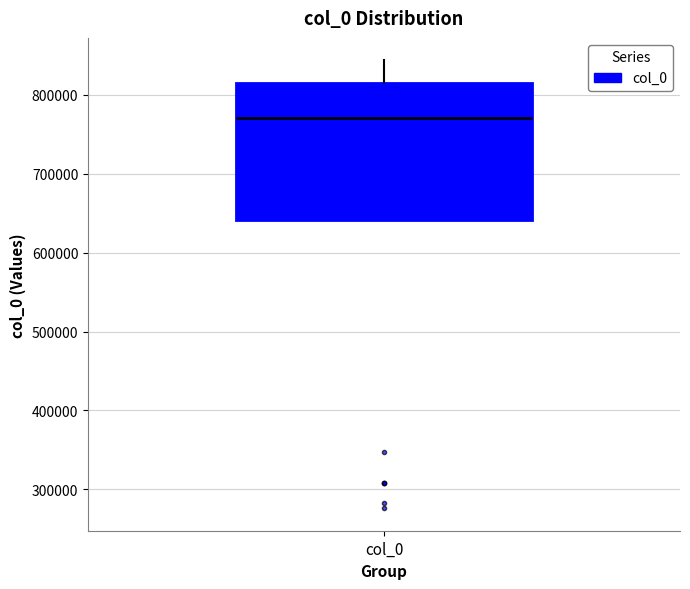

Read this box plot against the y-axis: the position of the median line, the range covered by the box, and the ends of both whiskers. The values are not printed on the chart, so give them approximately, as read against the axis.

median 770000, box 640000 to 820000, whiskers 640000 to 840000